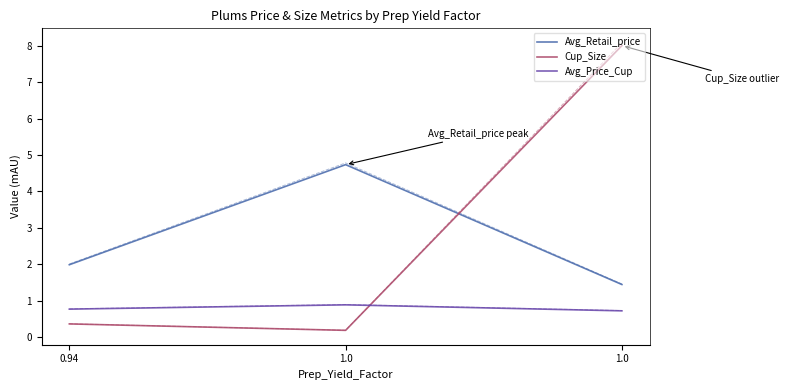

What is the label of the 1st point from the right?

1.0